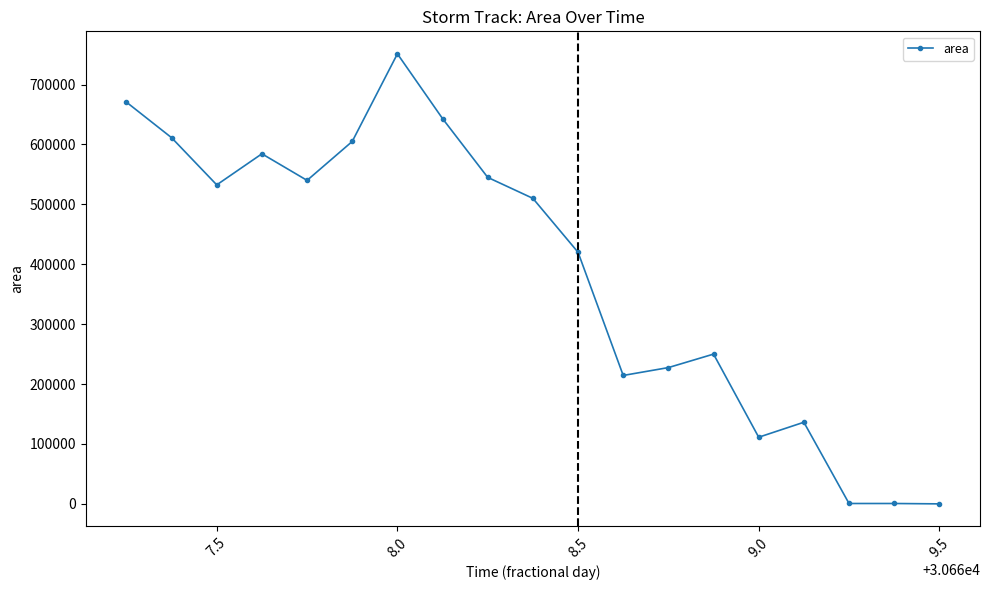

What is the difference between the maximum and second lowest values?

750625